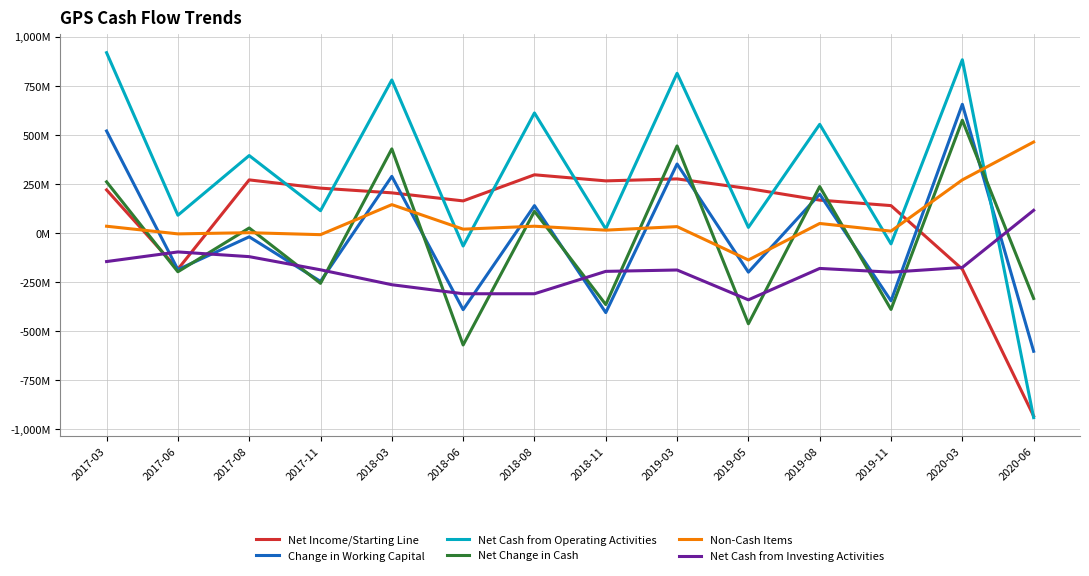

Reading right to left, extract all data points from this chart.

Net Income/Starting Line: -932	-184	140	168	227	276	266	297	164	205	229	271	-184	220
Change in Working Capital: -602	656	-345	198	-199	352	-405	140	-390	289	-246	-19	-186	520
Net Cash from Operating Activities: -940	883	-55	554	29	814	21	612	-66	780	114	395	91	919
Net Change in Cash: -333	575	-389	237	-462	444	-364	111	-570	429	-256	26	-197	261
Non-Cash Items: 464	271	10	49	-137	33	15	35	20	145	-8	2	-4	35
Net Cash from Investing Activities: 116	-175	-199	-180	-340	-188	-195	-309	-309	-263	-187	-120	-96	-145